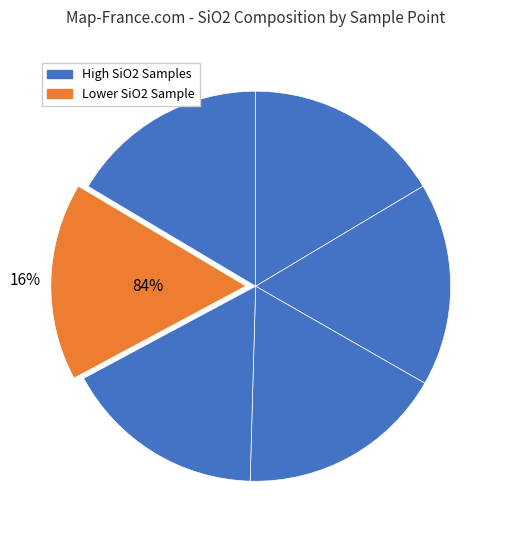

Count the number of slices in the pie.

6